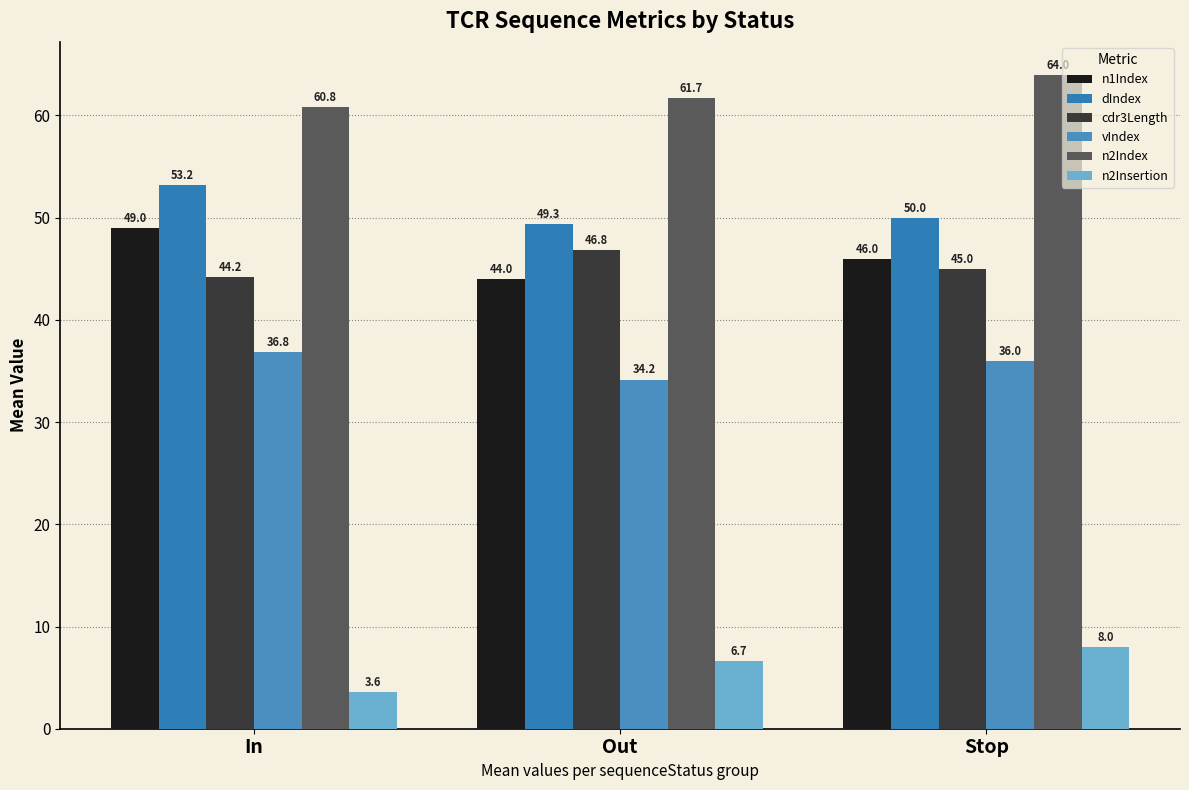

Read the n2Index value at Out.

61.7